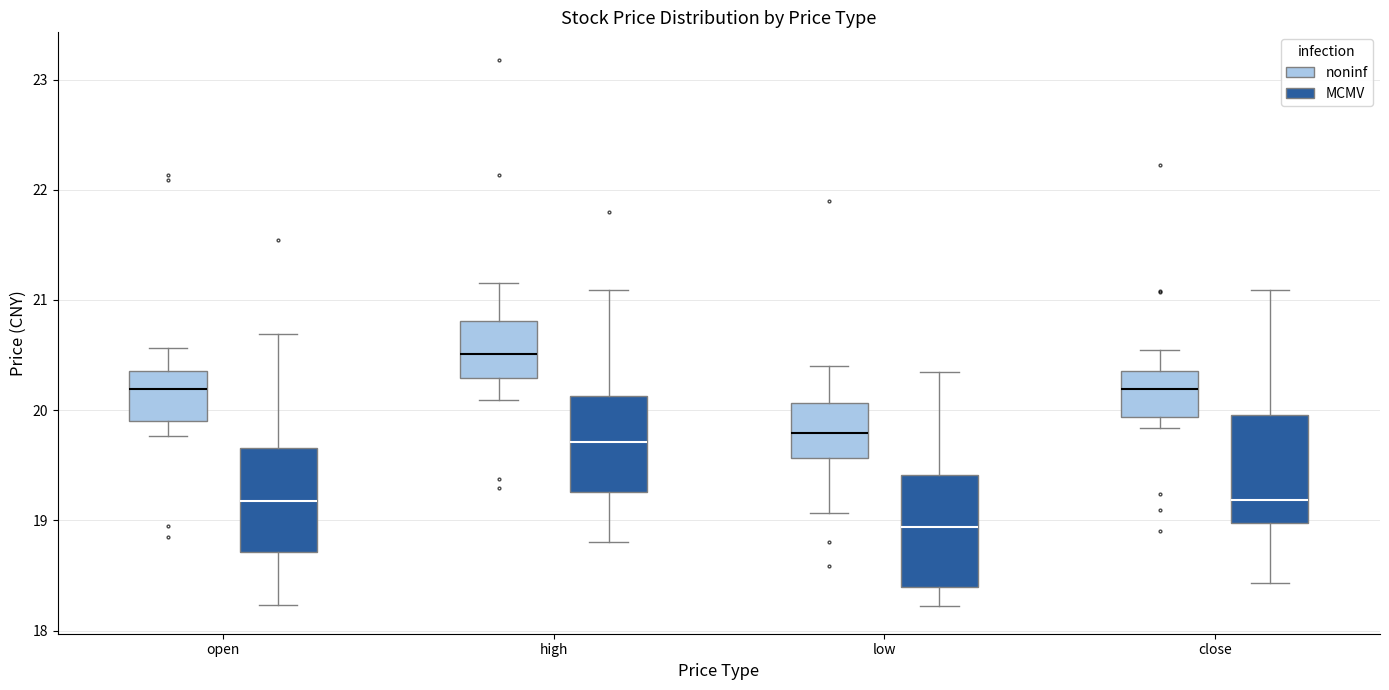

Where does the median line of the box for low (noninf) sit on the y-axis? The values are not printed on the chart, so give them approximately, as read against the axis.

19.8